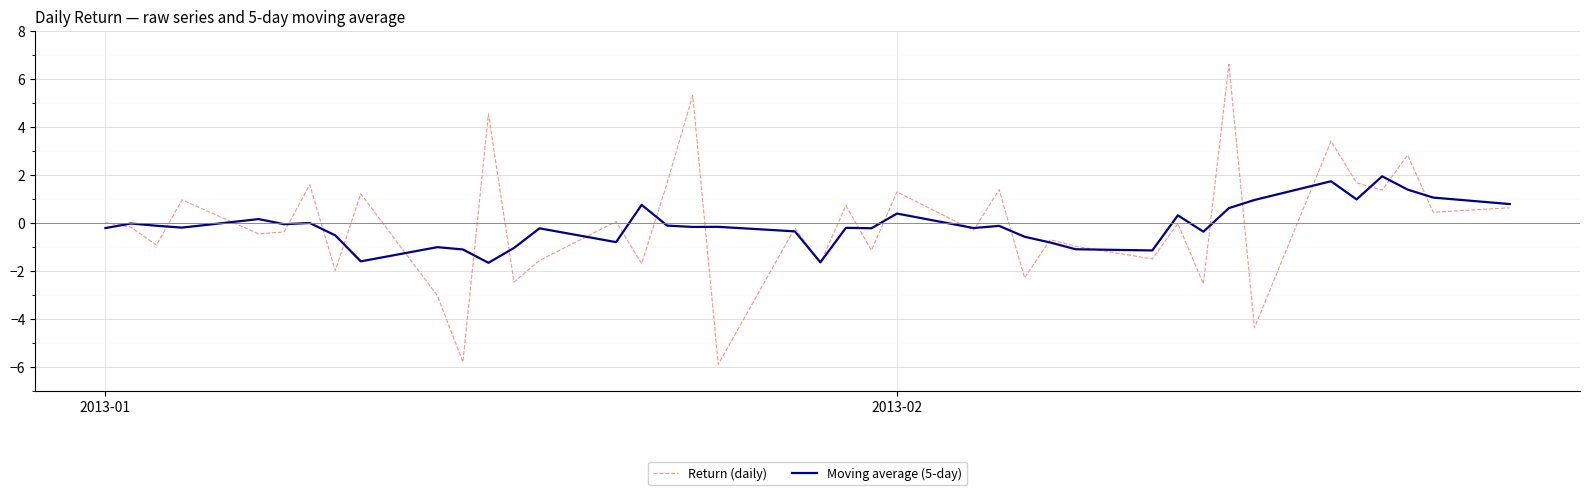

List the series in order of their peak value, lowest first.

Moving average (5-day), Return (daily)